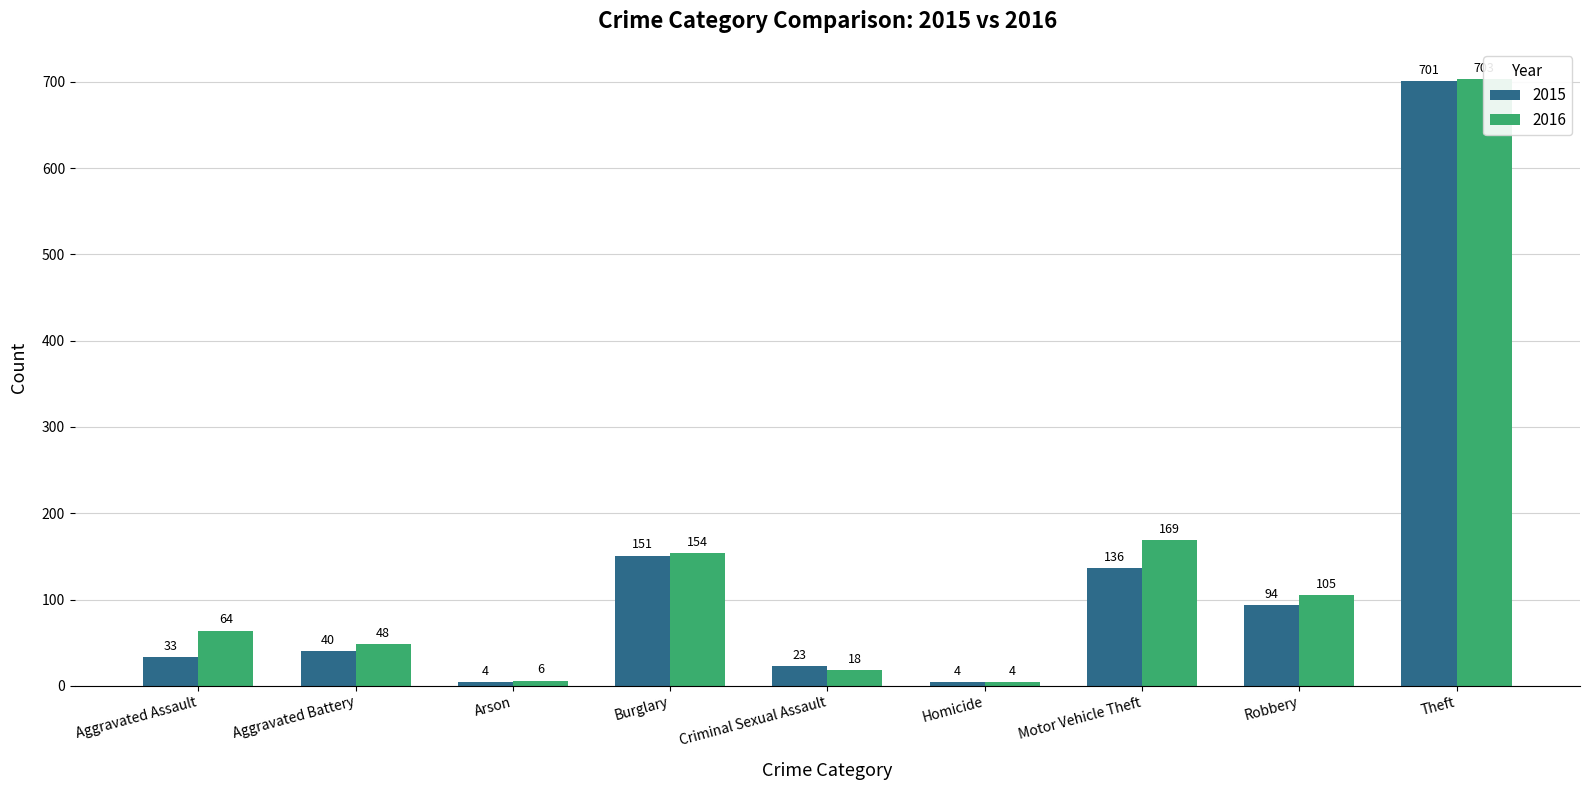

At how many categories does at least one series exceed 627?

1